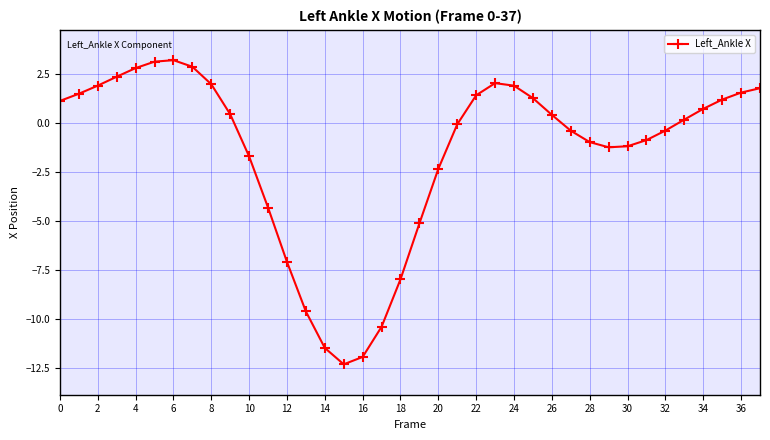

What is the value of the 10th point from the left?

0.4